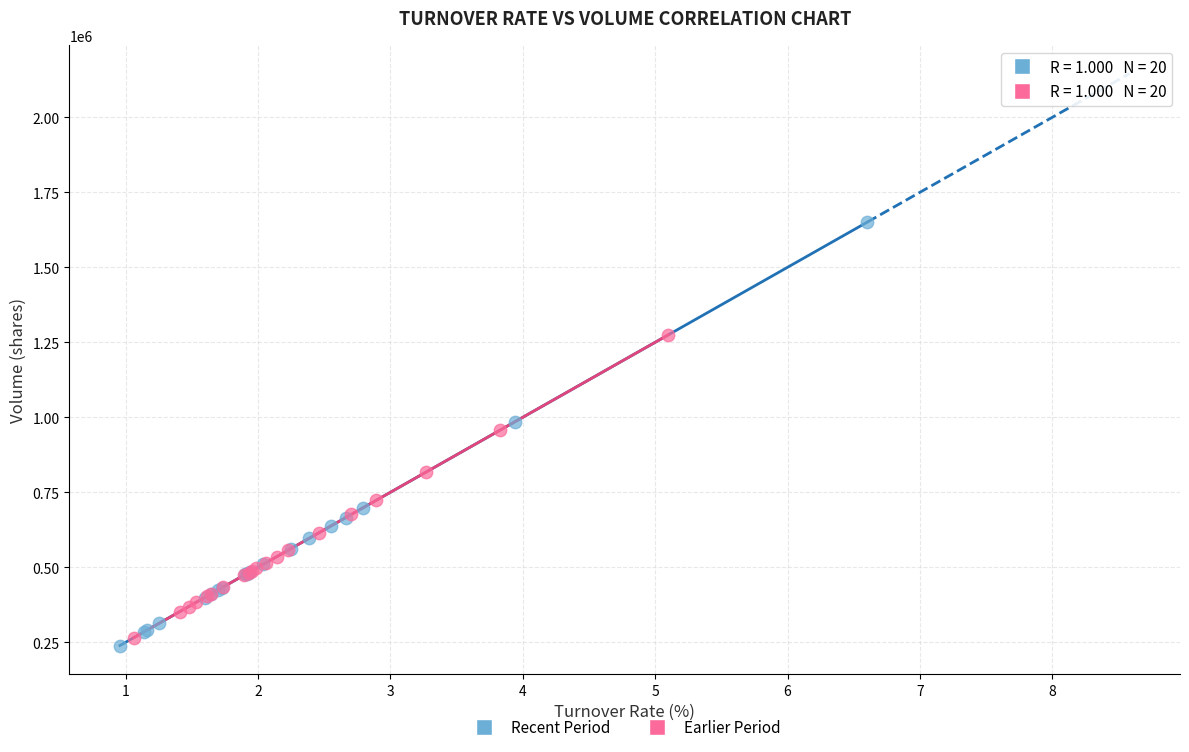

Which series reaches the maximum Y coordinate?

Recent Period